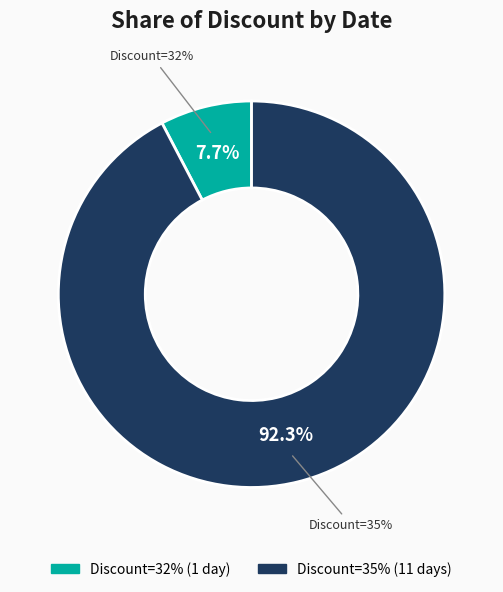

Does 2023-09-20 represent more than half of the total?

No